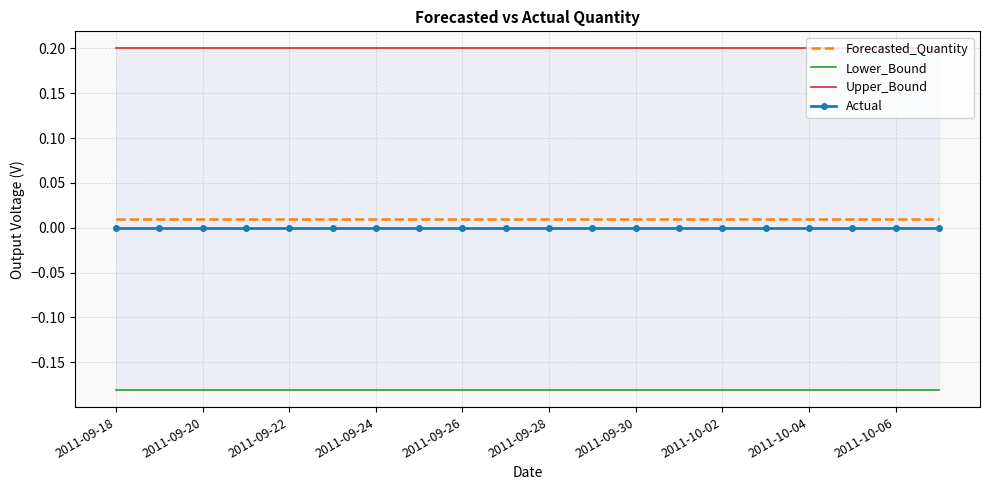

Count the number of data series in this chart.

4